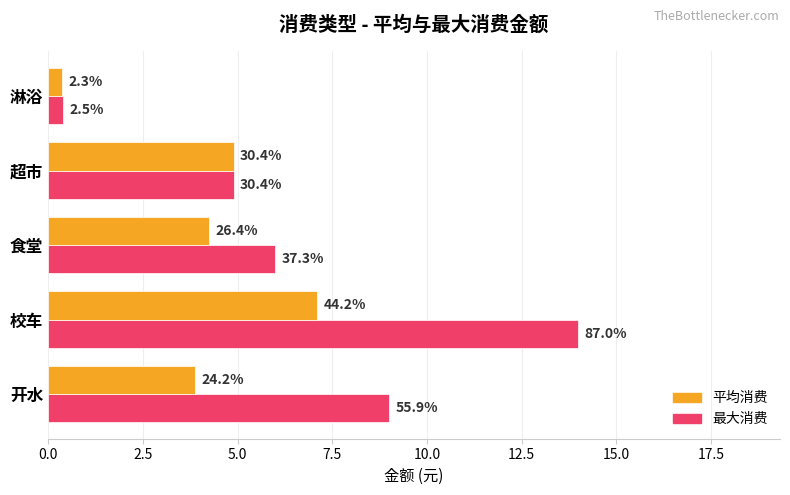

What are all the series names shown in the legend?

平均消费, 最大消费